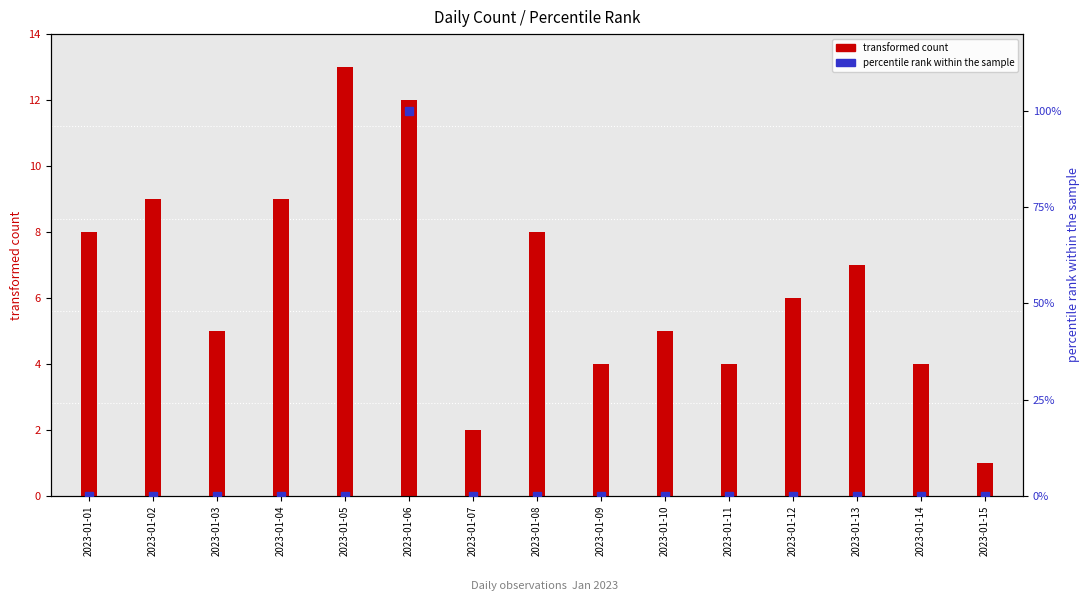

What is the value of the 7th bar from the left?

2